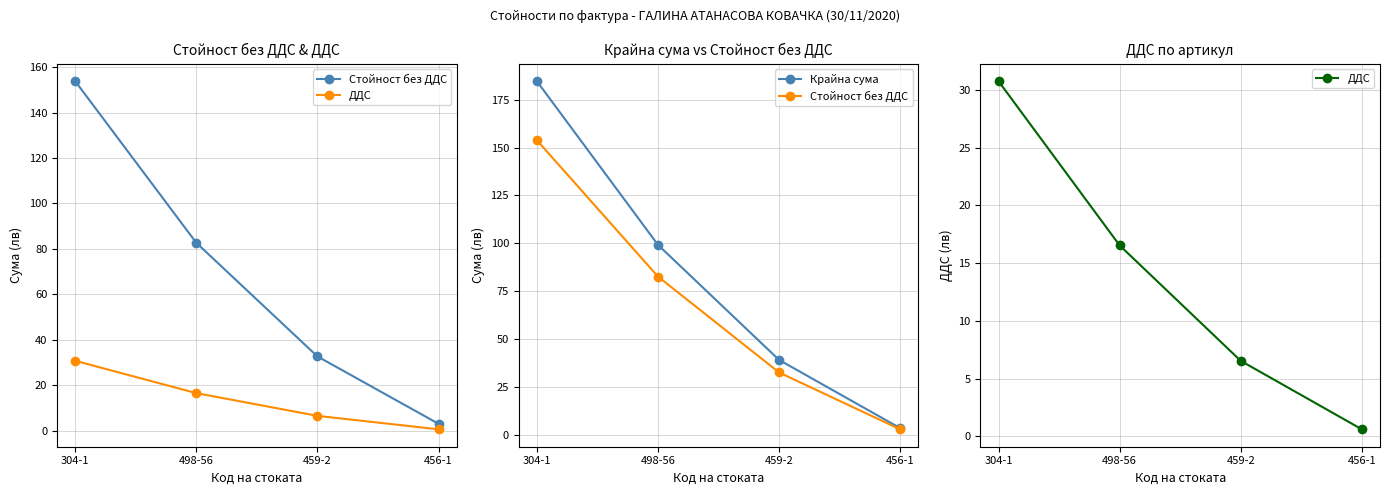

True or false: ДДС has a value of 30.8 at 304-1.

True